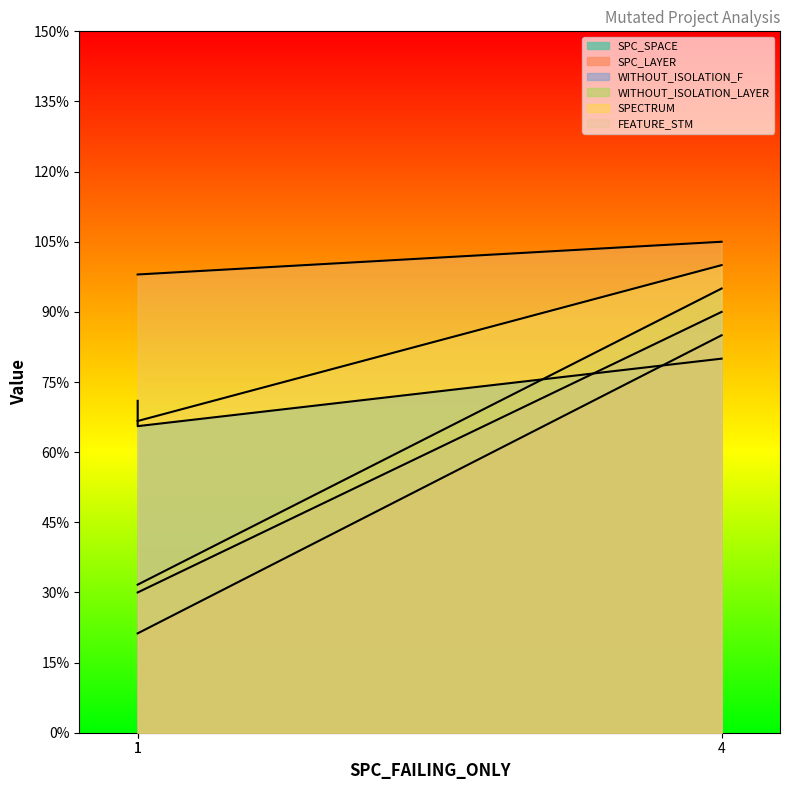

Which series has the widest spread of values?

SPC_LAYER